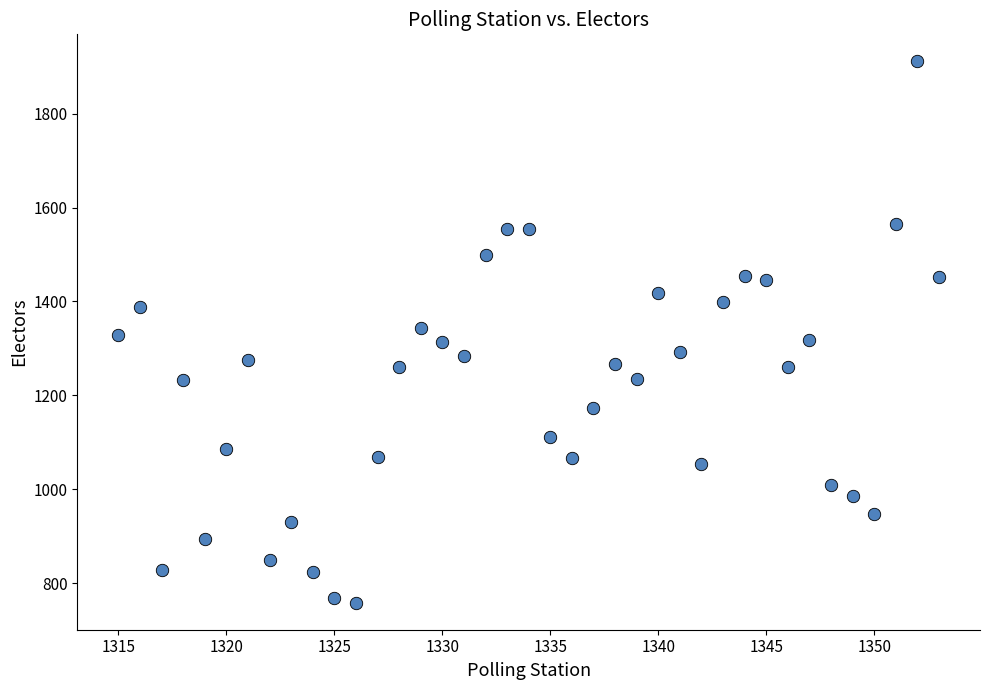

What is the range of Y values (max minus min)?

1152